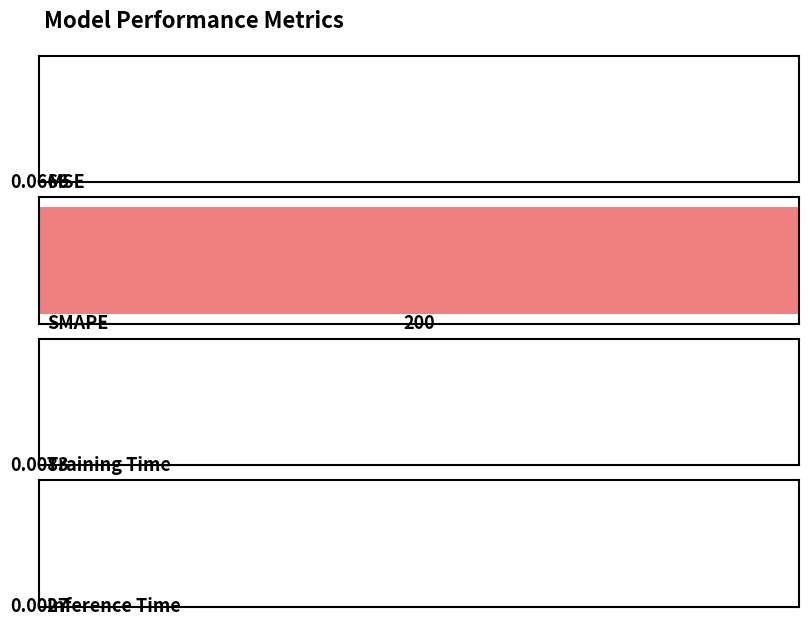

Reading left to right, list all the values displayed in this chart.

MSE=0.1	SMAPE=200.0	Training Time=0.0	Inference Time=0.0